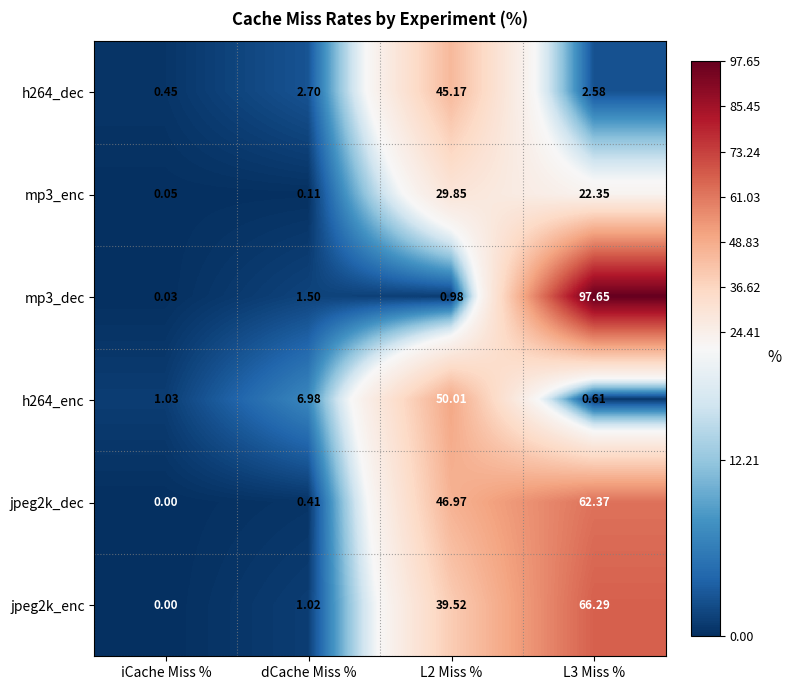

How many series are shown in this chart?

6